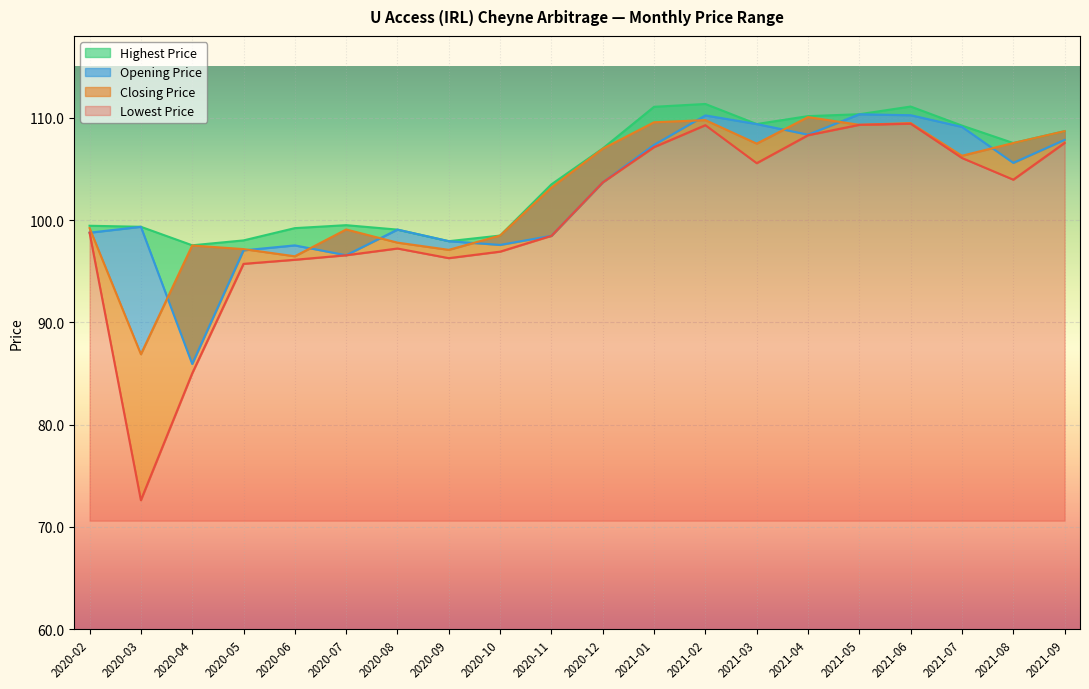

Where does the Opening Price series first go above 103?

2020-12